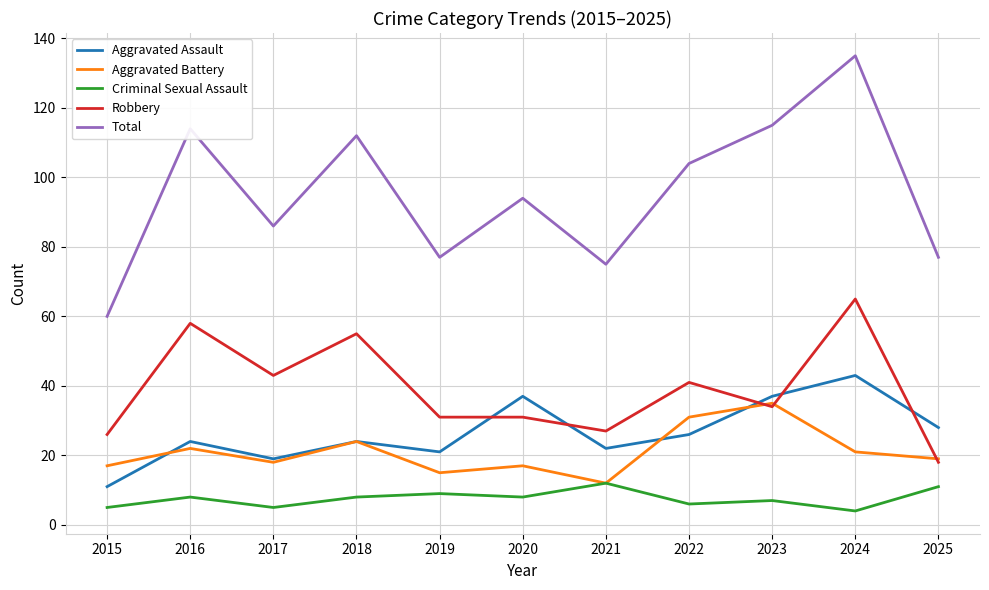

At which category is the sum across all series the highest?

2024